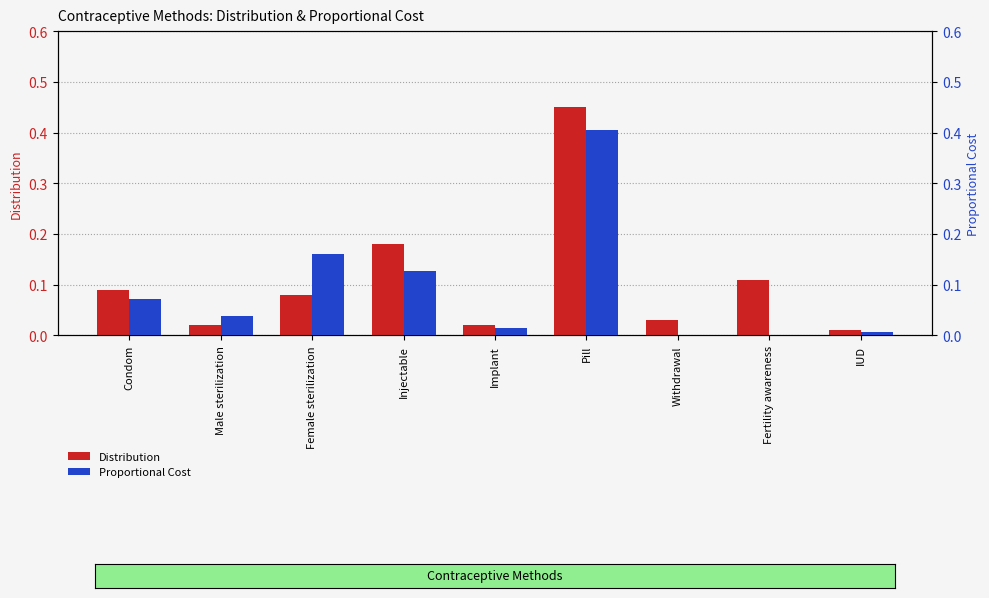

How many bars are there in each group?

2